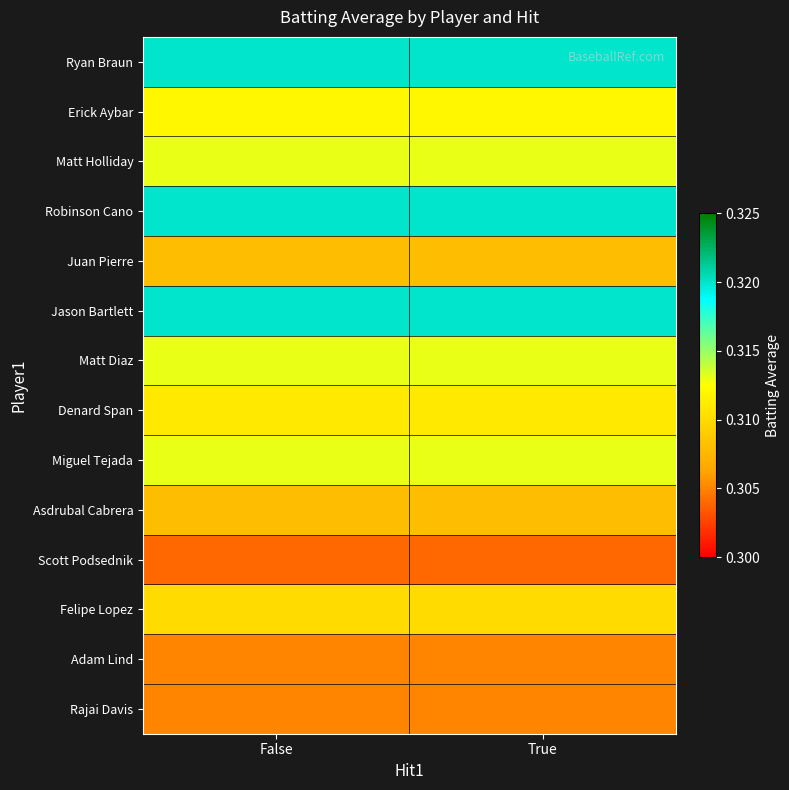

Which has a higher value, False or True?

False